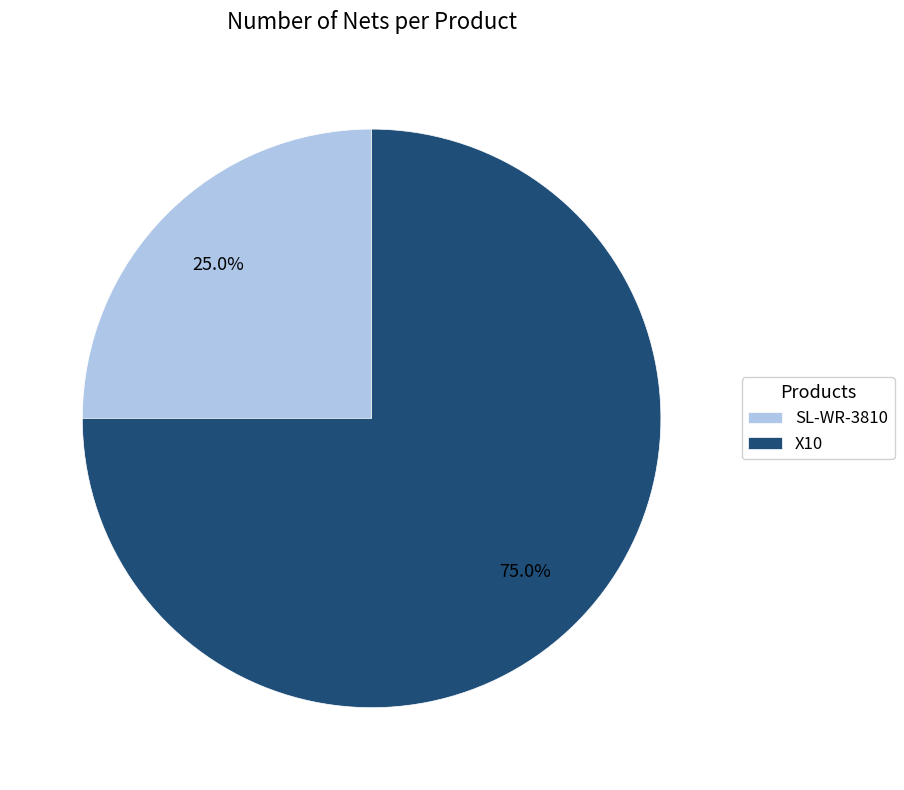

Does X10 represent more than half of the total?

Yes